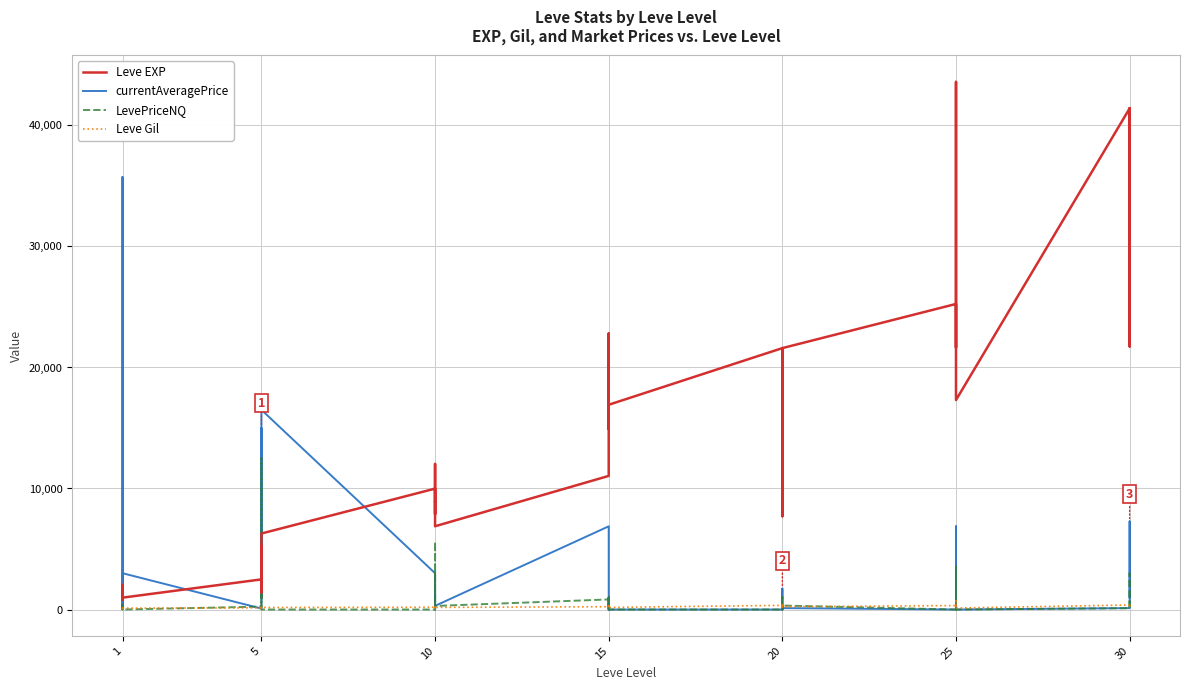

What are all the series names shown in the legend?

Leve EXP, currentAveragePrice, LevePriceNQ, Leve Gil